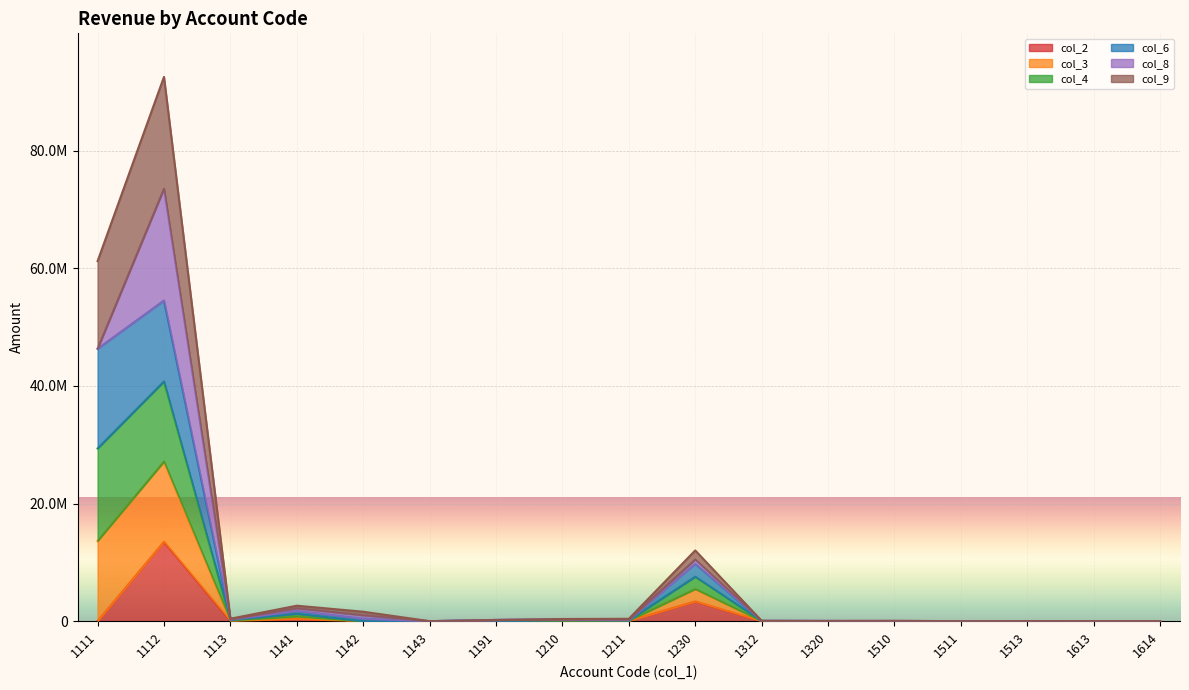

Which has a higher value, 1613 or 1312?

1312